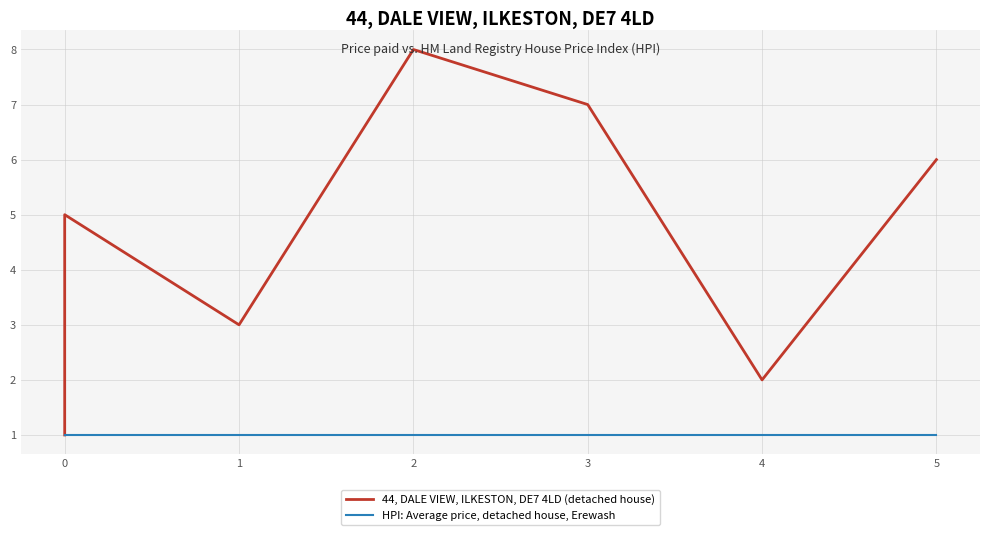

Does the chart display data point markers on the line(s)?

No